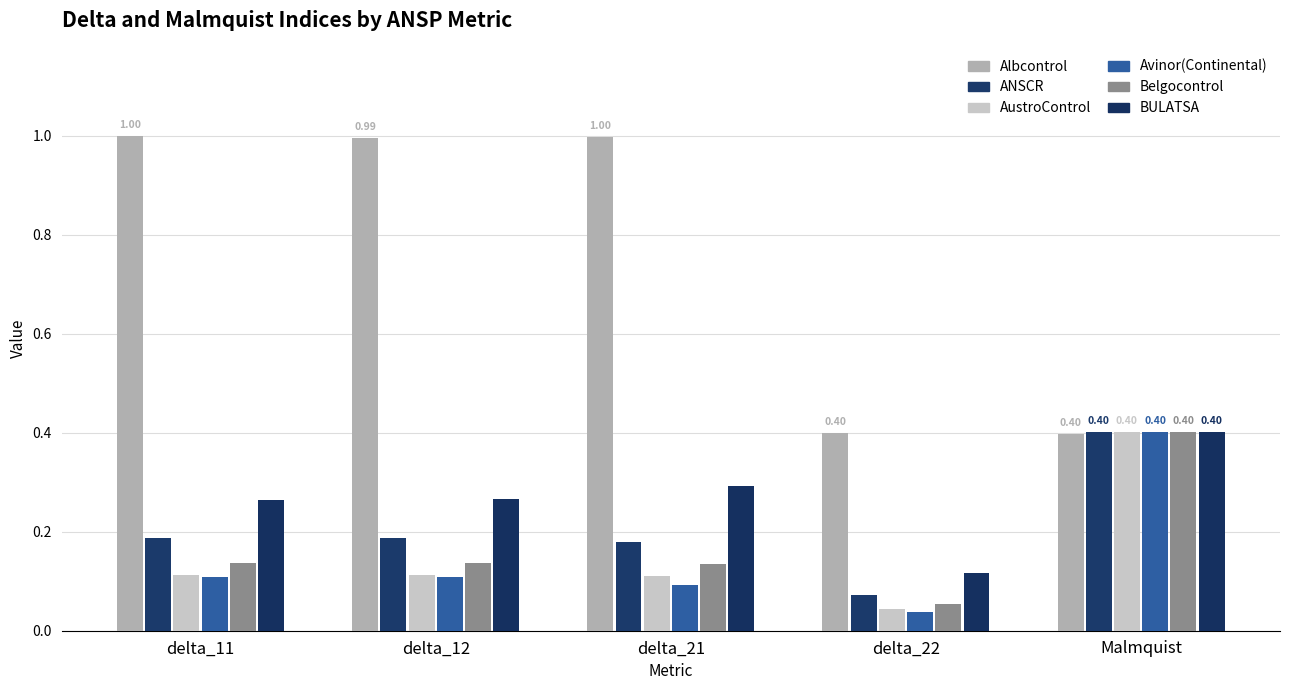

What is the total value across all series at delta_11?

1.8